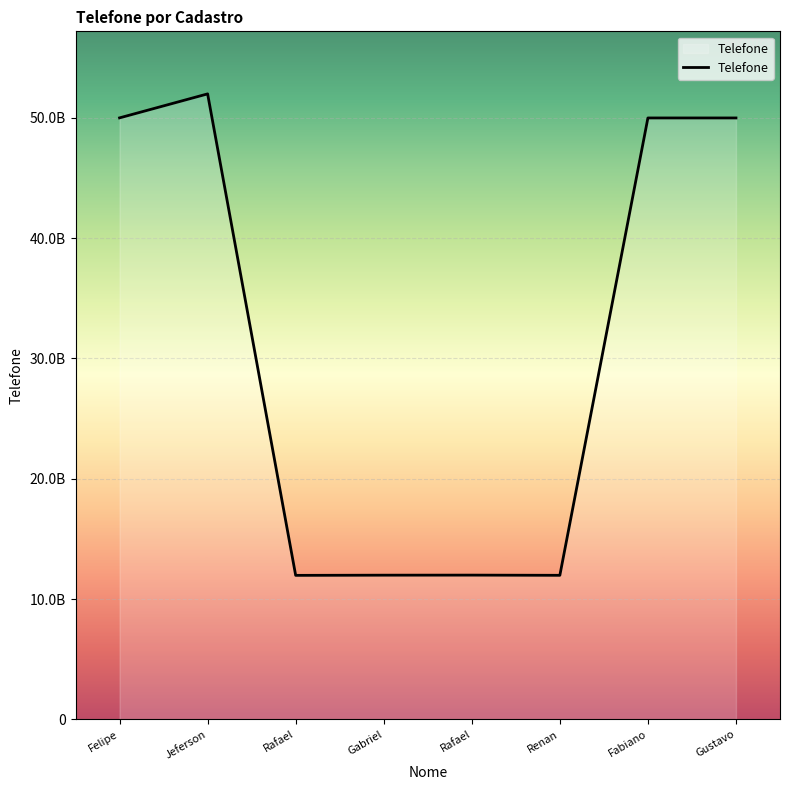

Does the chart display data point markers on the line(s)?

No